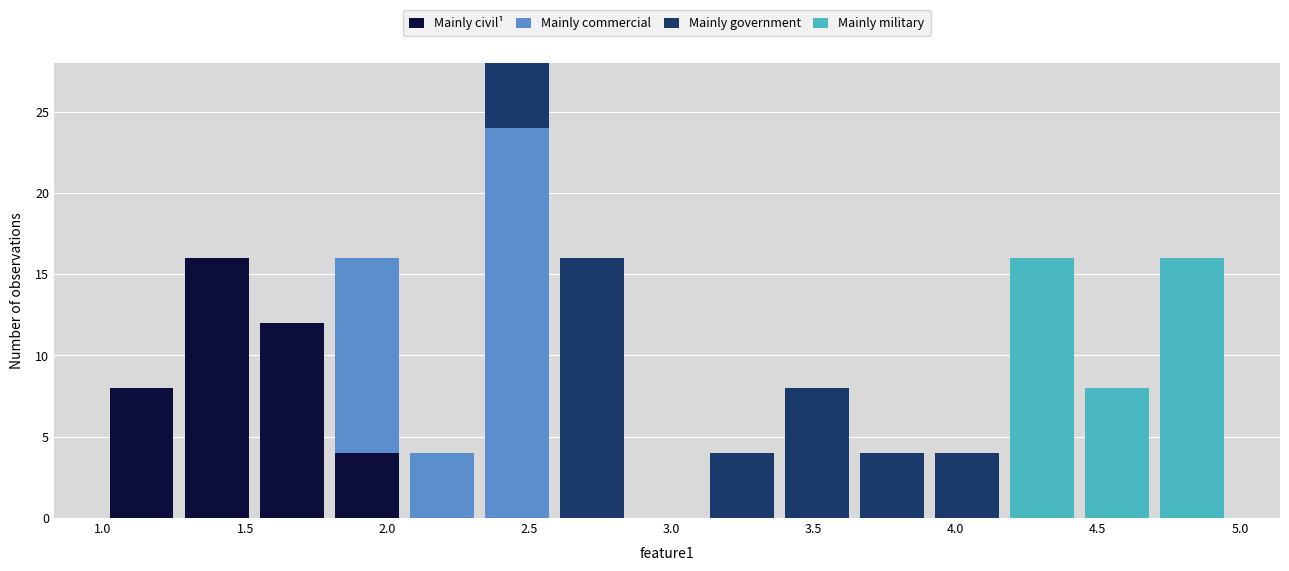

Which range on the x-axis has the tallest stacked bar (by total height)?

2.30 to 2.60